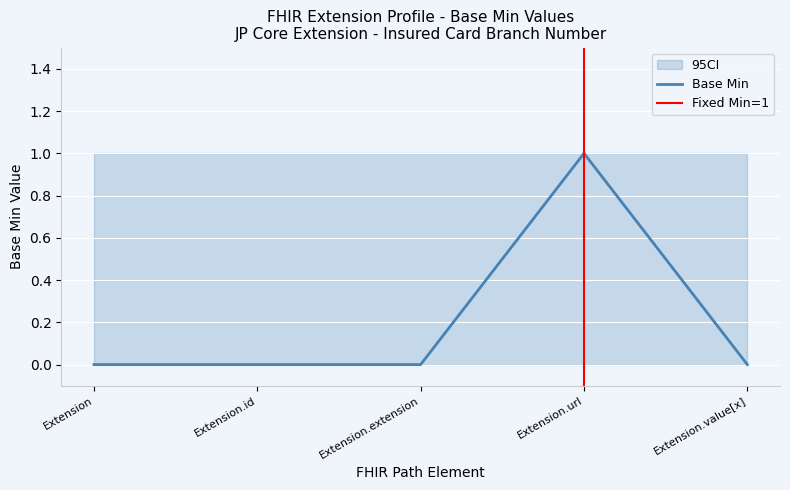

What is the maximum value for ci_upper?

1